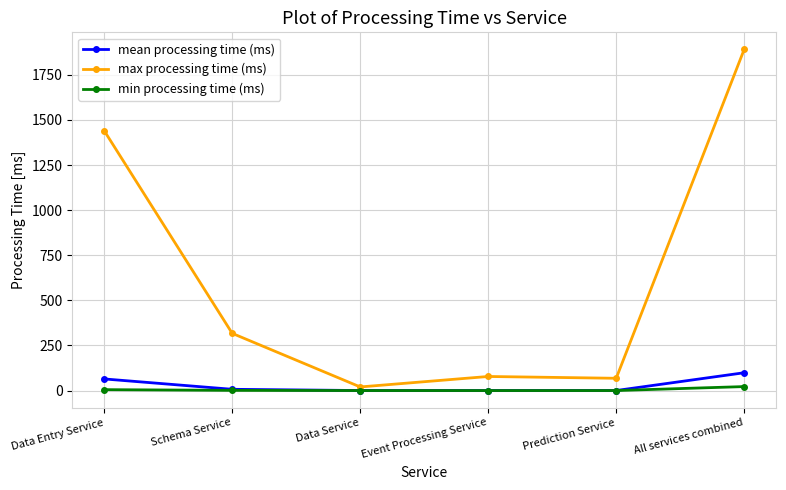

Count the number of categories in the chart.

6